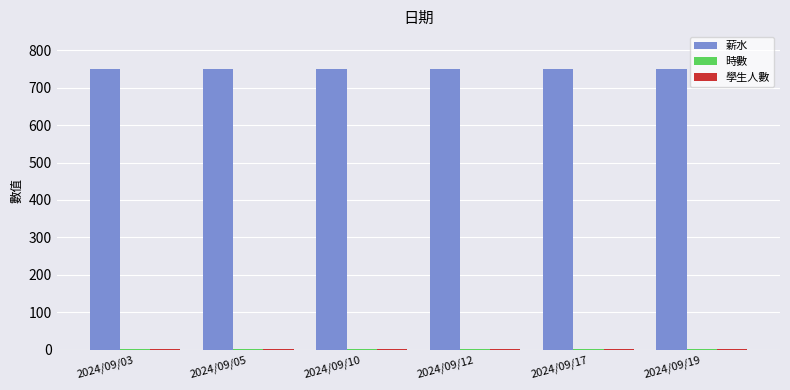

Which series has the largest total across all categories?

薪水